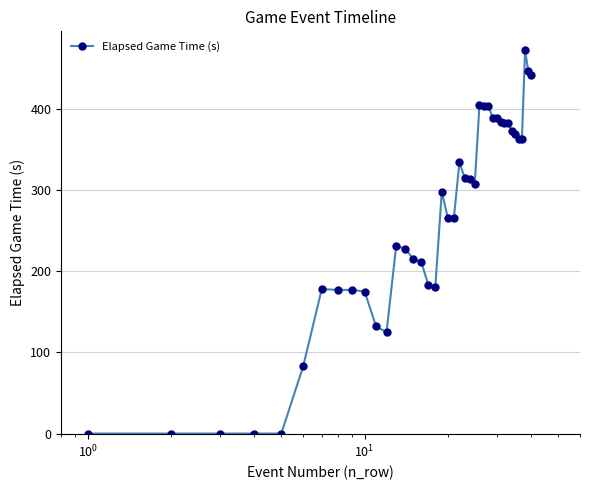

Does the chart display data point markers on the line(s)?

Yes